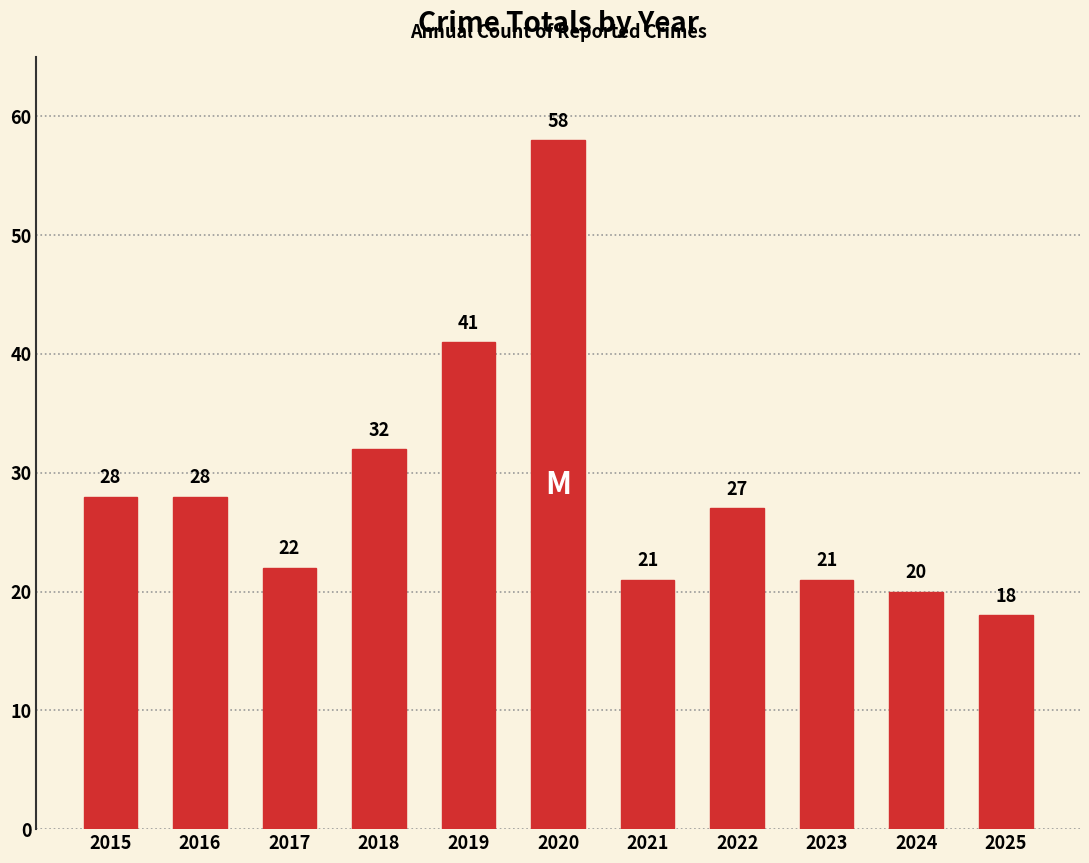

What is the sum of all values?

316